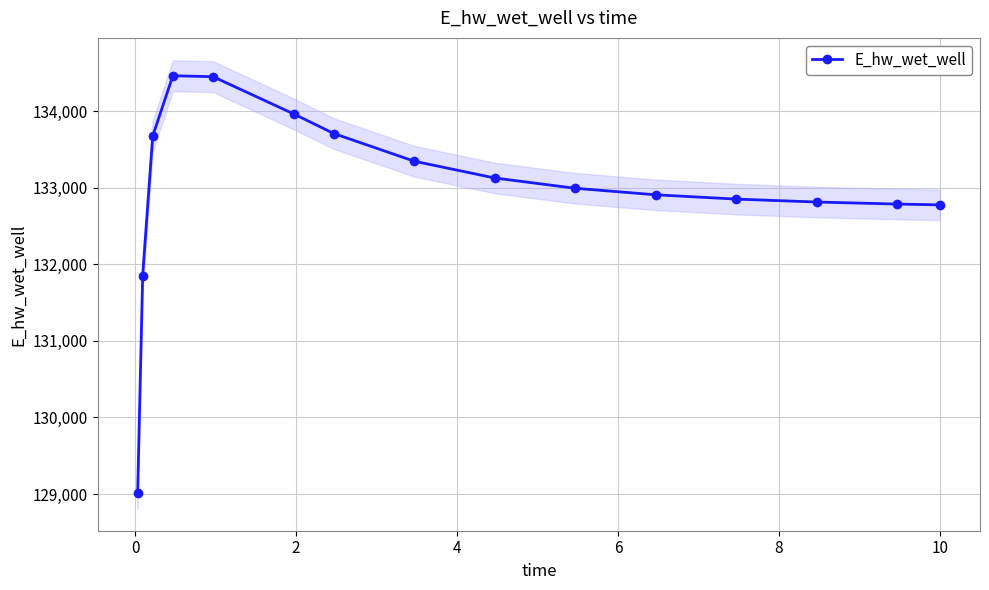

How many categories are shown in the chart?

15